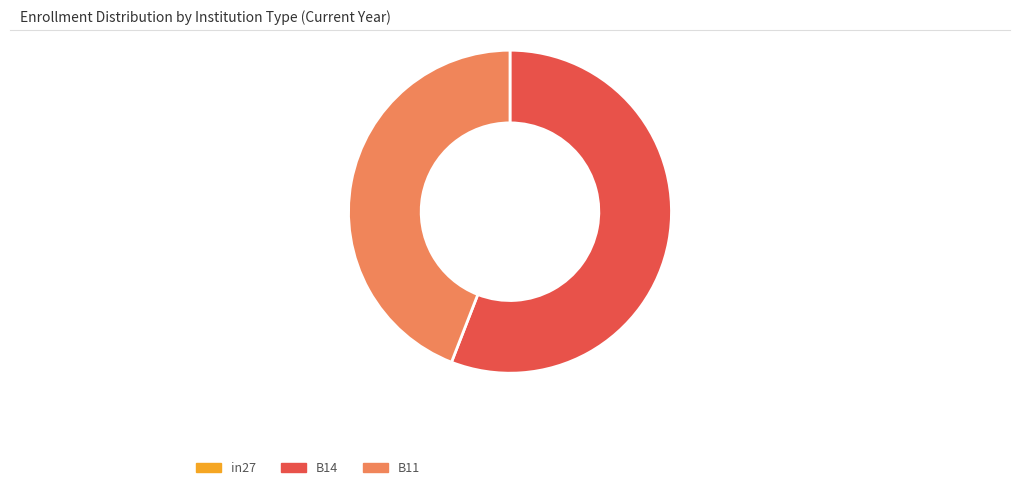

Do B14 and B11 together represent more than half of the pie?

Yes